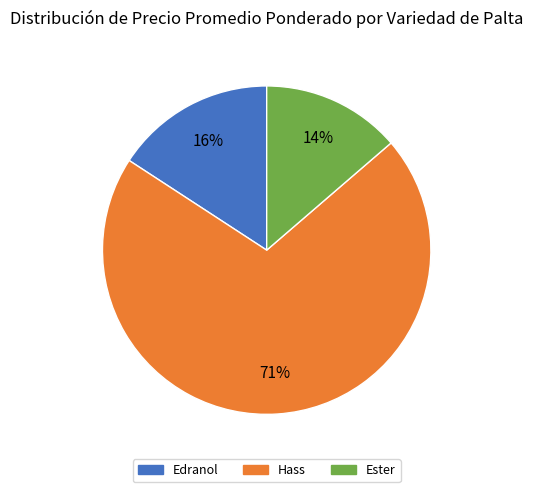

The Hass slice represents 71% of the pie. True or false?

True